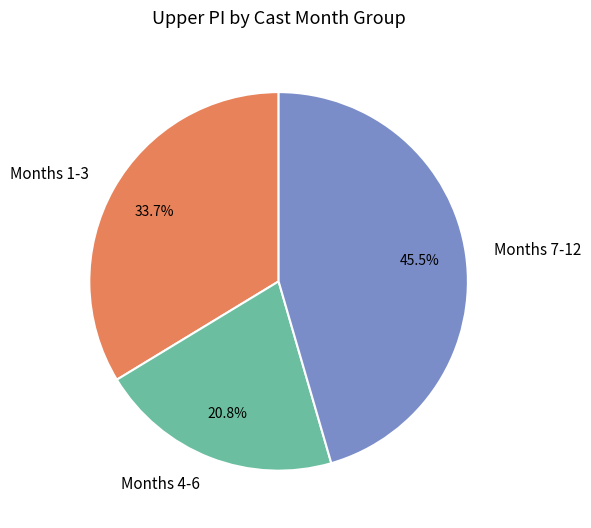

What is the ratio of the value at Months 7-12 to the value at Months 1-3?

1.4